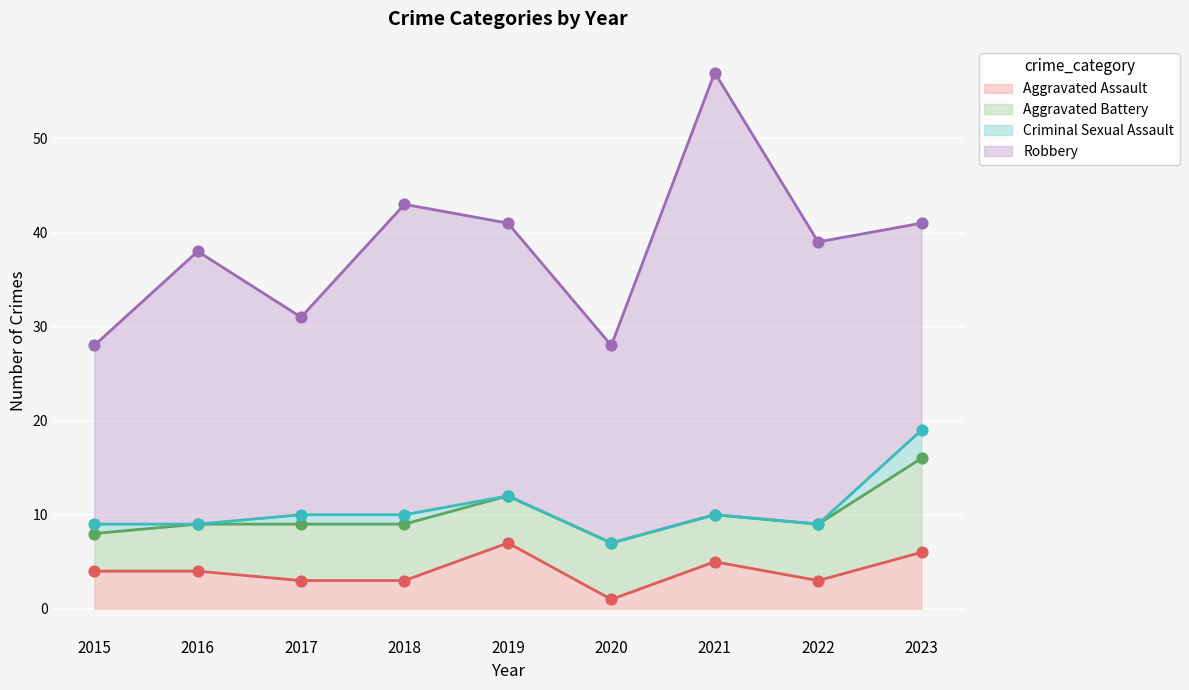

Is the value of Criminal Sexual Assault at 2015 greater than the value of Aggravated Assault at 2018?

No